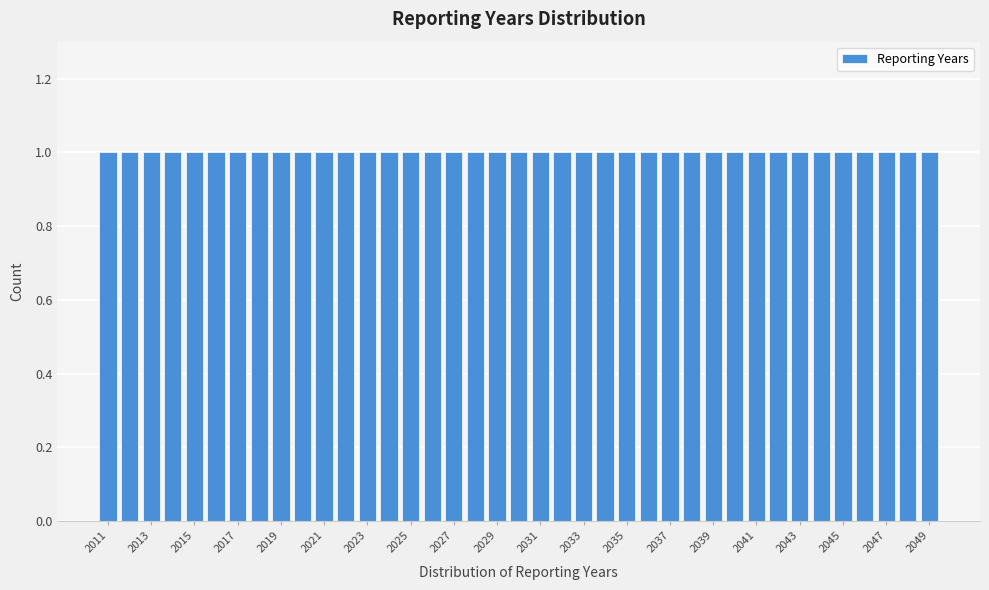

What is the height of the bar covering 2027.5 to 2028.5 on the x-axis? Neither the bar edges nor the heights are printed on the chart, so give them approximately, as read against the axes.

1